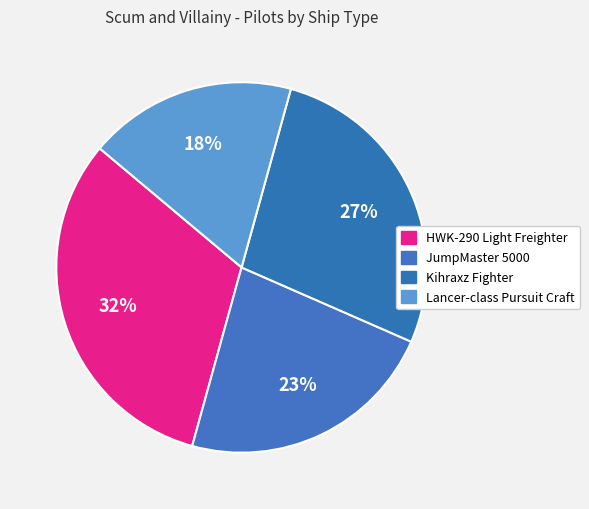

Is it true that Lancer-class Pursuit Craft is 25% of the pie?

False